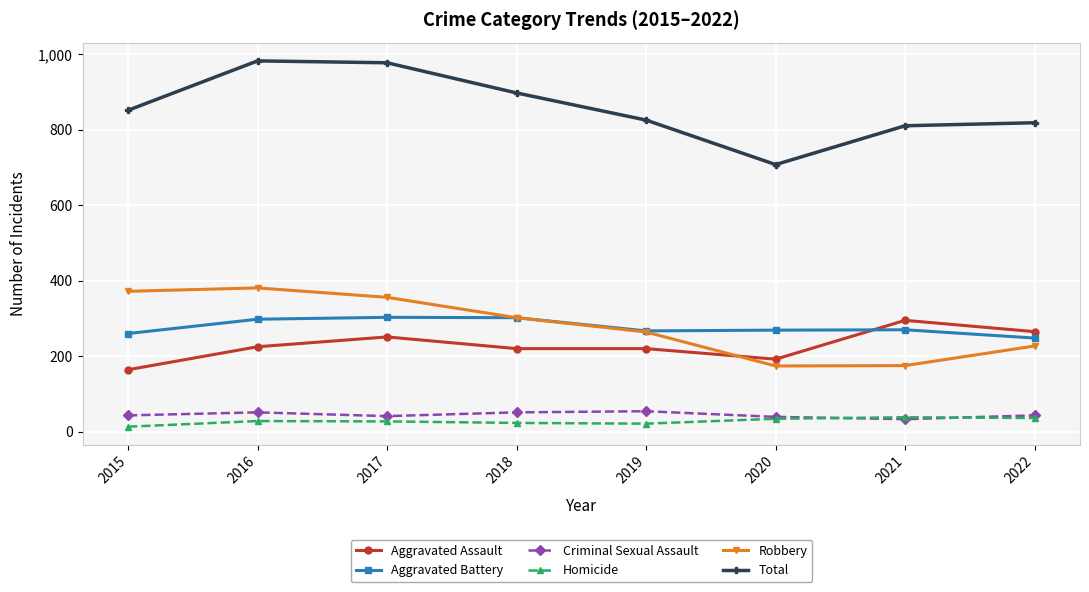

True or false: Homicide has more than 0 interior local peaks.

True